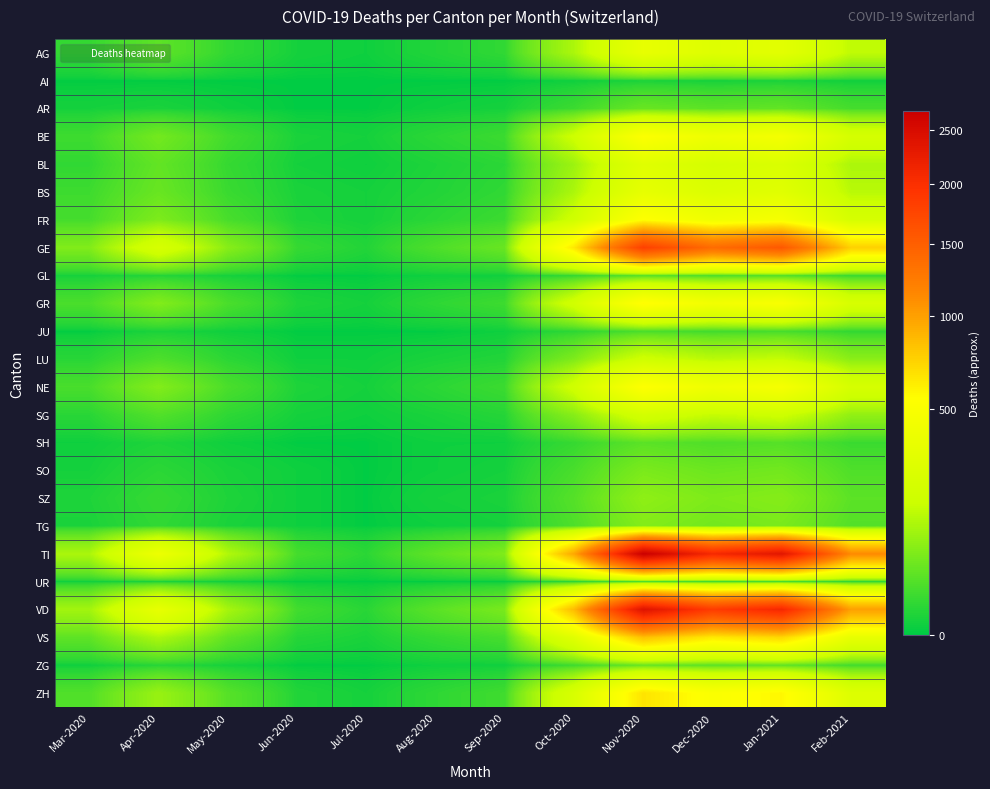

Between Mar-2020 and Jan-2021, which is larger?

Jan-2021